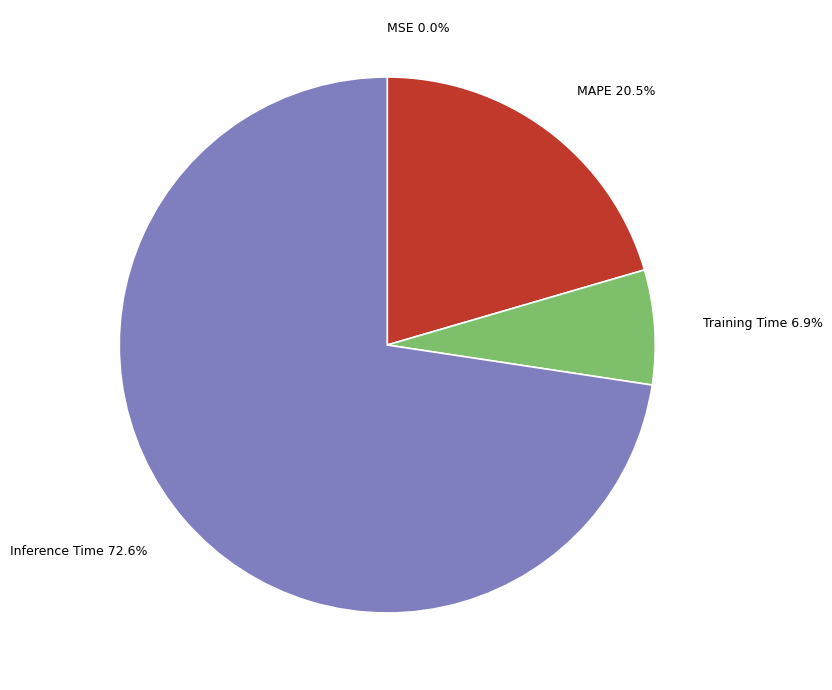

Does any single category account for the majority?

Yes